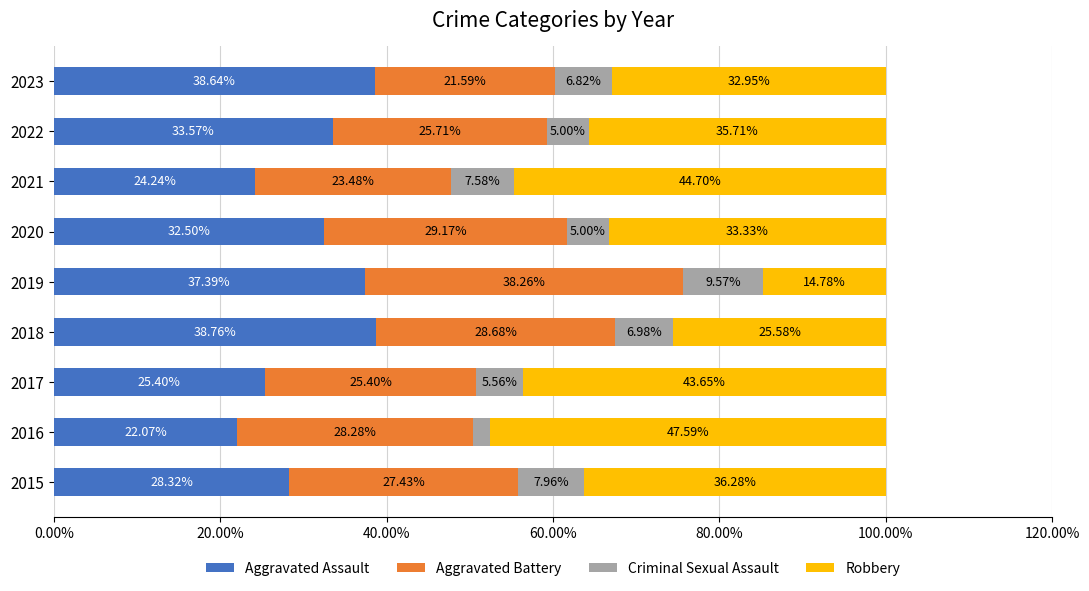

What is the difference between the second highest and minimum values in the Aggravated Assault series?

16.6